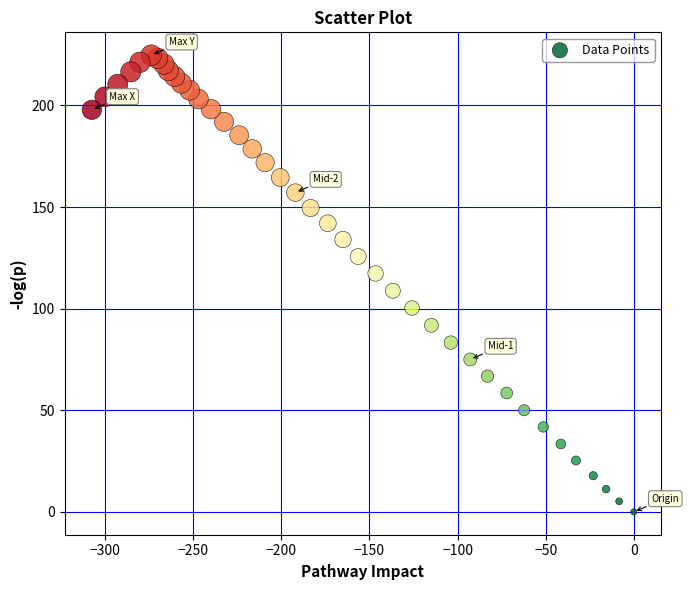

What is the range of Y values (max minus min)?

224.7